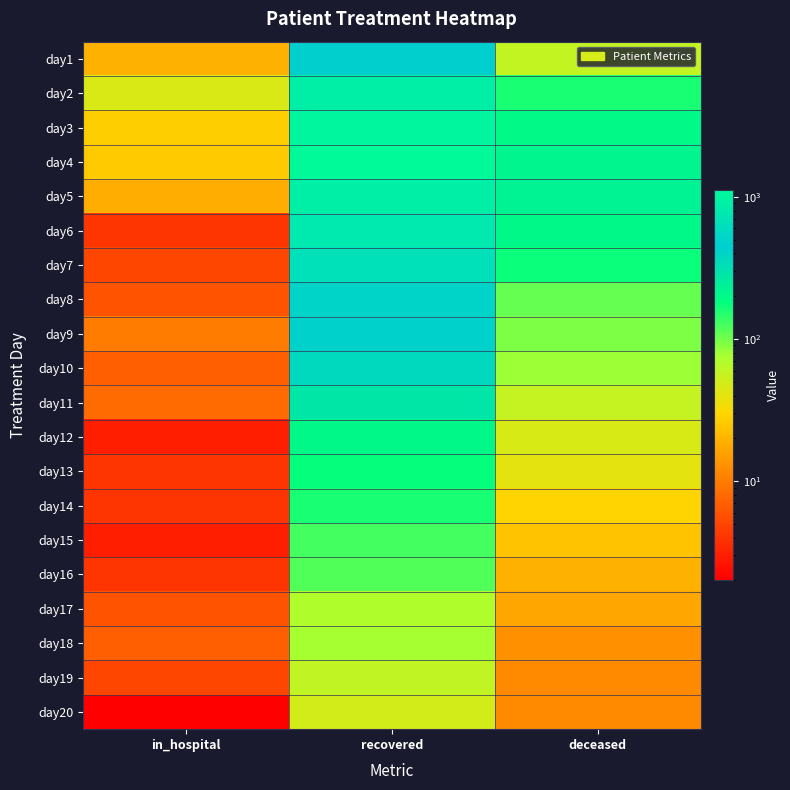

Reading right to left, what are all the values shown in this chart?

day1: deceased=58	recovered=465	in_hospital=19
day2: deceased=160	recovered=875	in_hospital=45
day3: deceased=201	recovered=1008	in_hospital=27
day4: deceased=217	recovered=1111	in_hospital=26
day5: deceased=228	recovered=870	in_hospital=18
day6: deceased=207	recovered=768	in_hospital=4
day7: deceased=173	recovered=648	in_hospital=5
day8: deceased=108	recovered=514	in_hospital=6
day9: deceased=96	recovered=415	in_hospital=10
day10: deceased=80	recovered=357	in_hospital=7
day11: deceased=57	recovered=280	in_hospital=8
day12: deceased=47	recovered=203	in_hospital=3
day13: deceased=40	recovered=178	in_hospital=4
day14: deceased=29	recovered=159	in_hospital=4
day15: deceased=24	recovered=127	in_hospital=3
day16: deceased=19	recovered=119	in_hospital=4
day17: deceased=17	recovered=70	in_hospital=6
day18: deceased=13	recovered=77	in_hospital=7
day19: deceased=12	recovered=60	in_hospital=5
day20: deceased=12	recovered=49	in_hospital=2